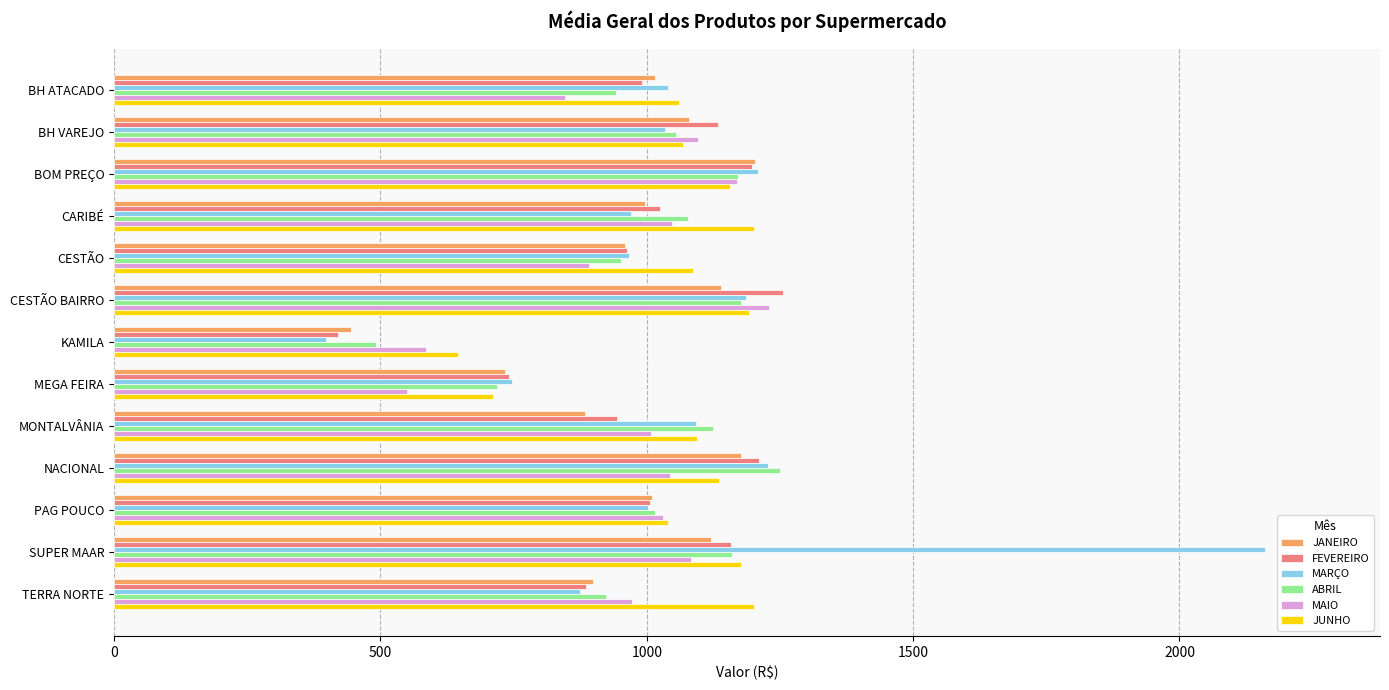

What is the total value across all series at NACIONAL?

7041.7